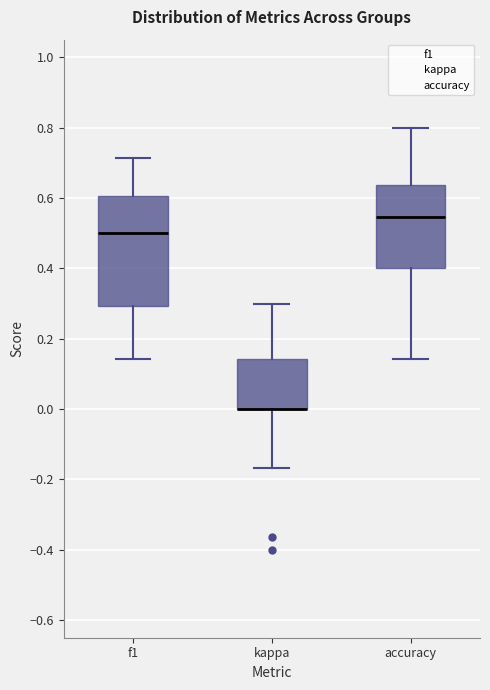

Where does the upper whisker of the box for f1 end on the y-axis? The values are not printed on the chart, so give them approximately, as read against the axis.

0.72